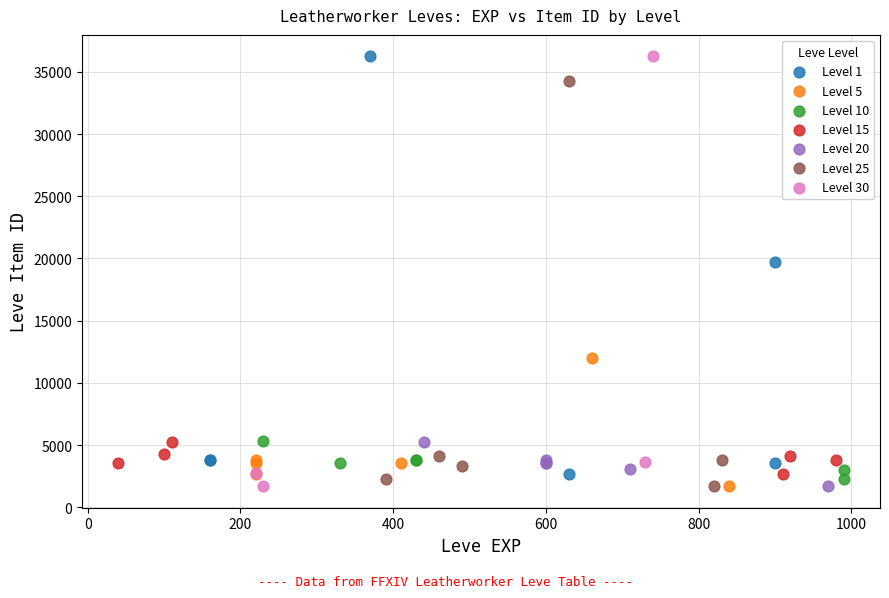

What are all the series names shown in the legend?

Level 1, Level 5, Level 10, Level 15, Level 20, Level 25, Level 30